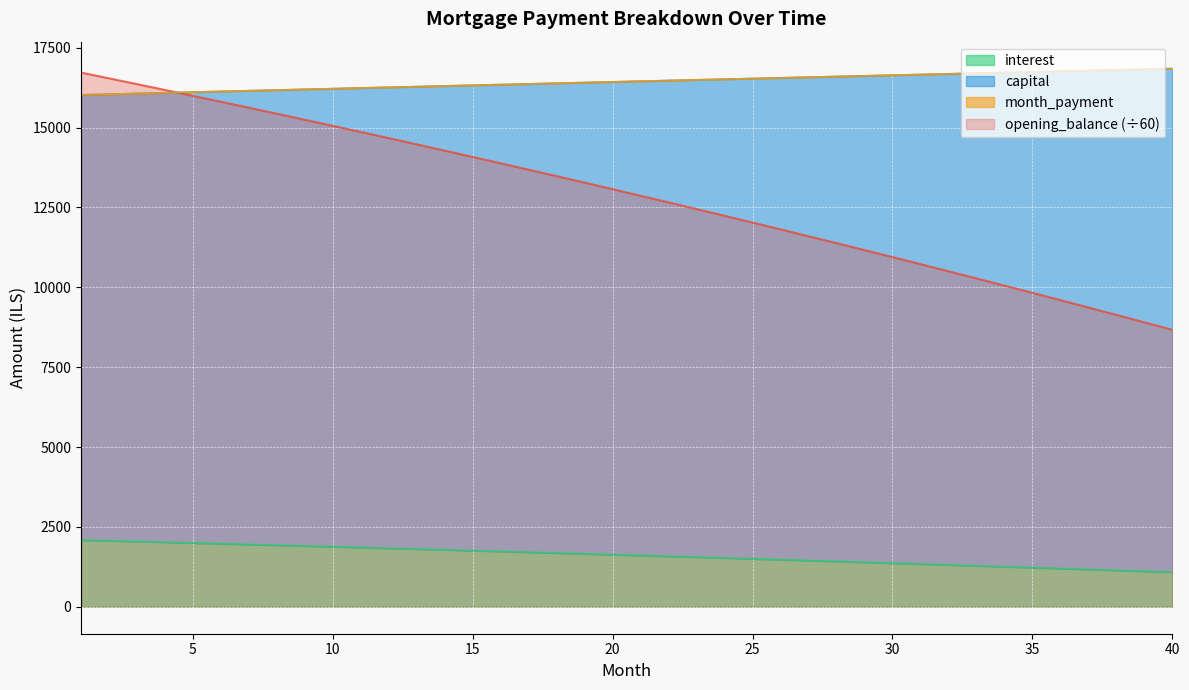

True or false: interest and opening_balance (÷60) intersect in this chart.

False